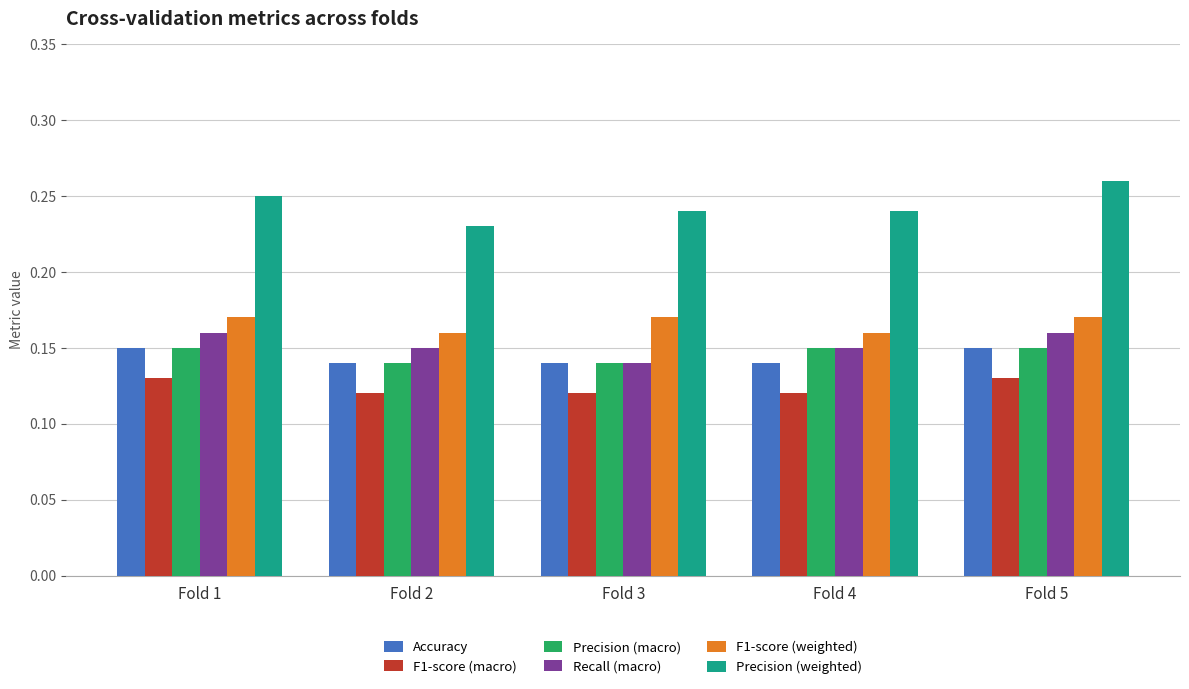

Is it true that F1-score (macro) equals 0.2 at Fold 3?

False